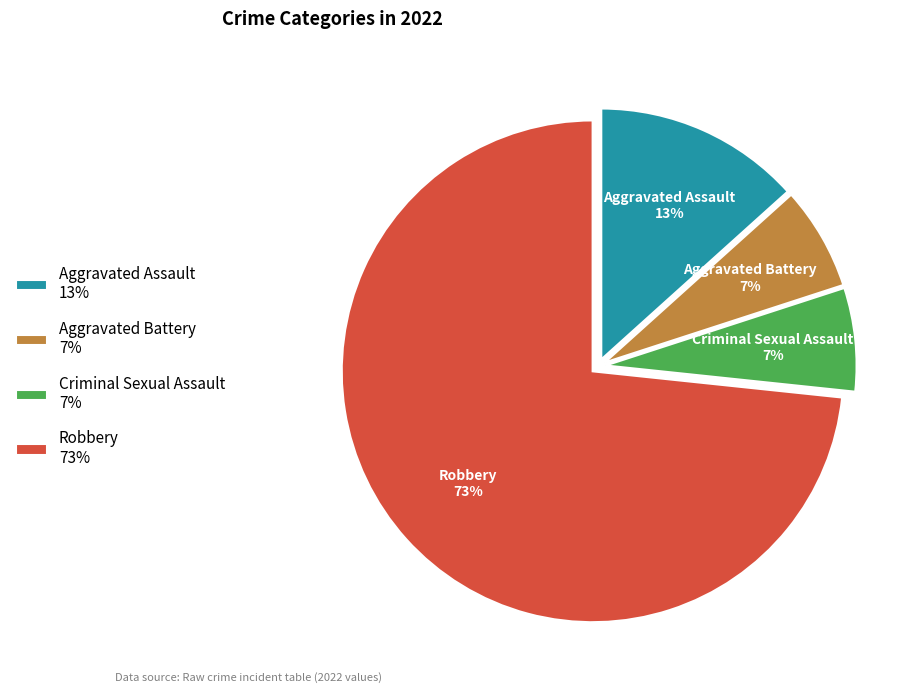

Combined, do Aggravated Battery and Robbery account for over 50%?

Yes